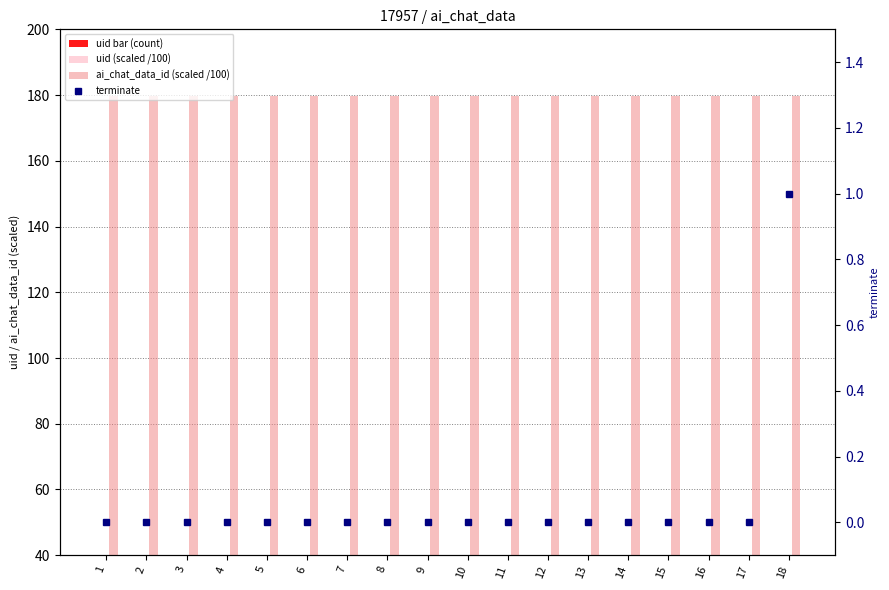

What is the minimum value for ai_chat_data_id (scaled /100)?

179.6